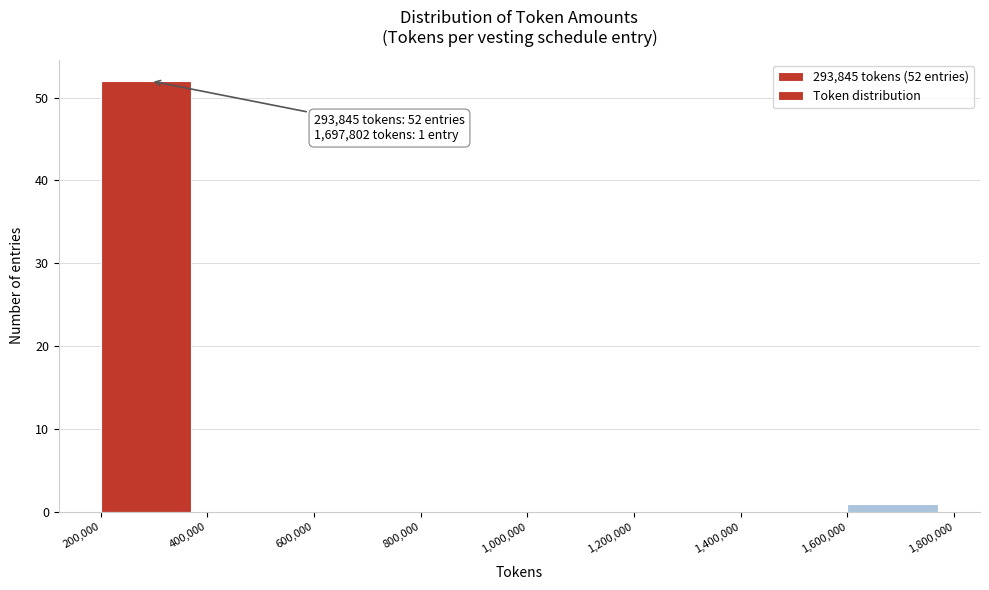

Which range on the x-axis has the tallest bar?

200,000 to 400,000